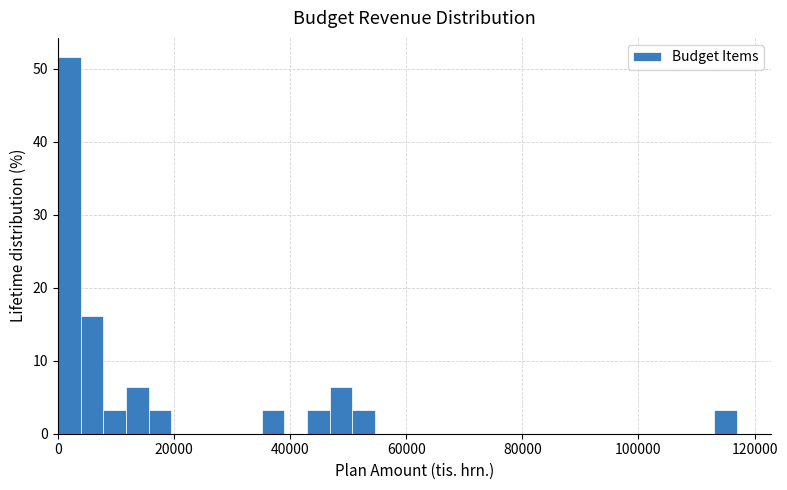

Read against the x-axis, roughly where is the centre of the tallest bar?

2000